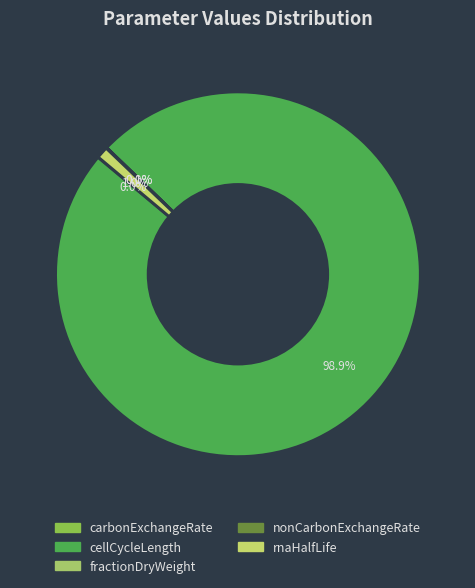

Do cellCycleLength and rnaHalfLife together represent more than half of the pie?

Yes